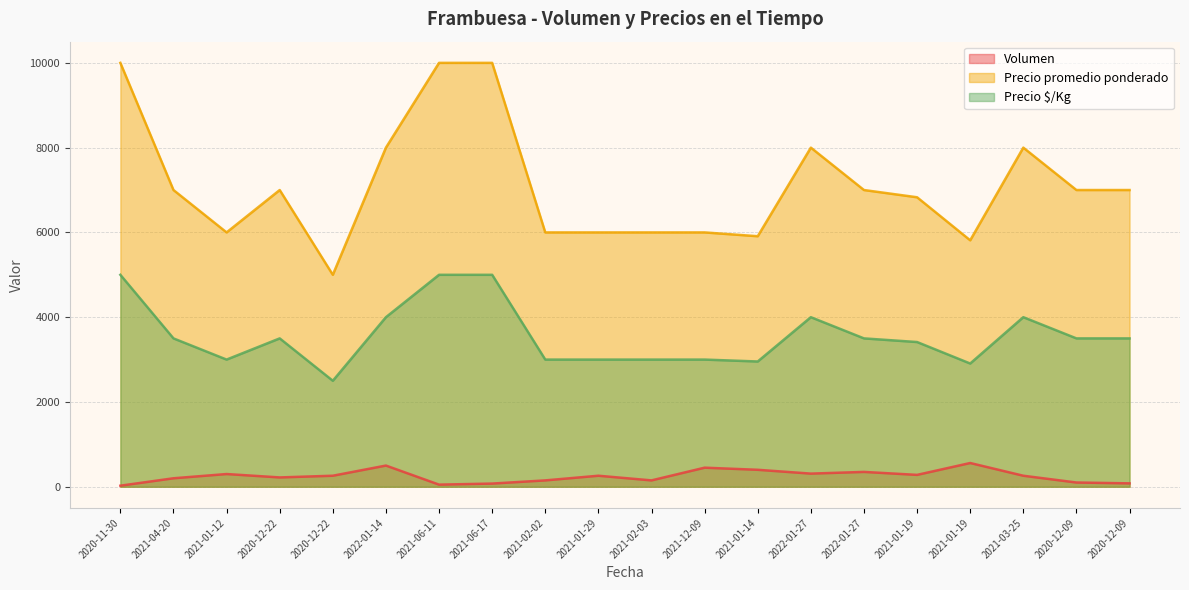

What is the difference between the maximum and second lowest values in the Precio promedio ponderado series?

4186